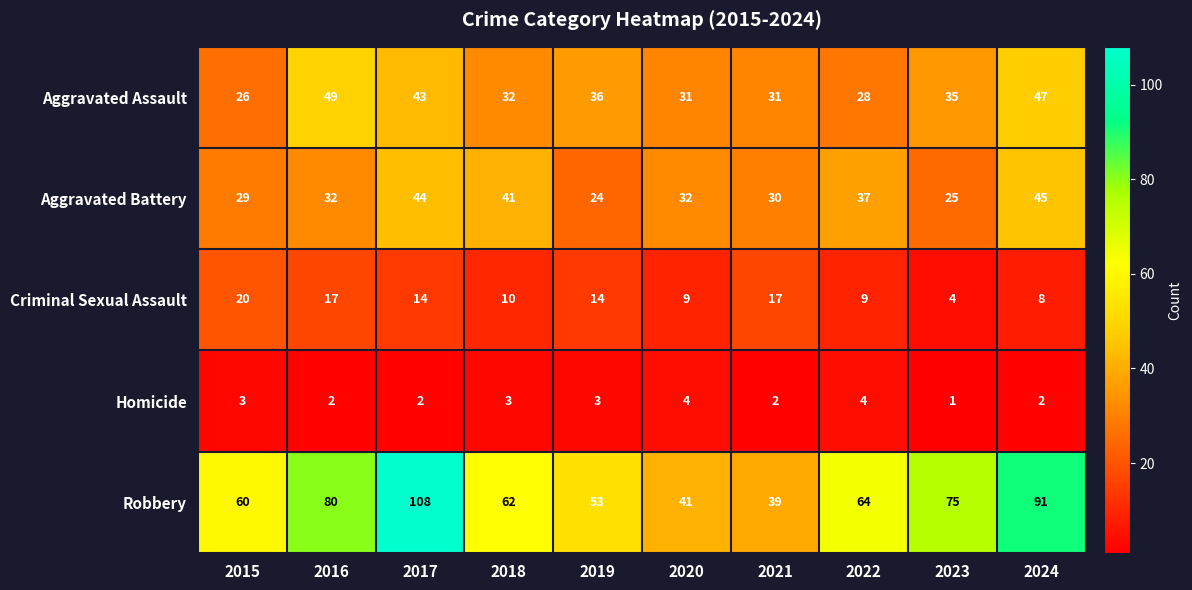

Which series changed the most between 2017 and 2018?

Robbery